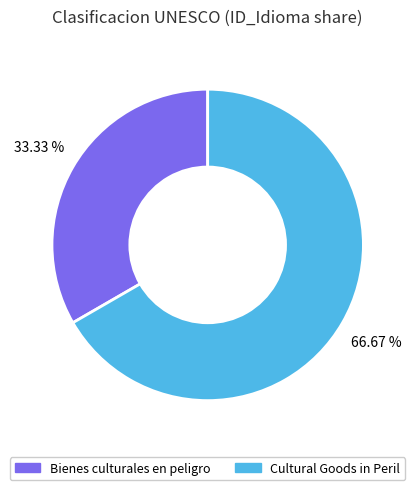

Approximately how many times larger is the value at Bienes culturales en peligro compared to Cultural Goods in Peril?

0.5